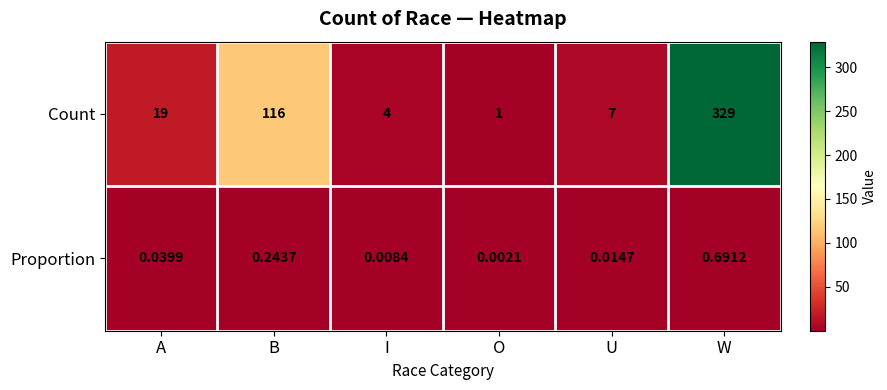

Between A and O, which series saw the biggest shift?

Count